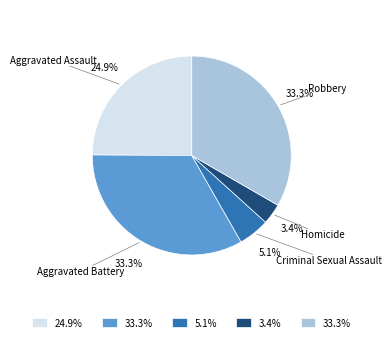

What is the ratio of the value at Aggravated Battery to the value at Aggravated Assault?

1.3